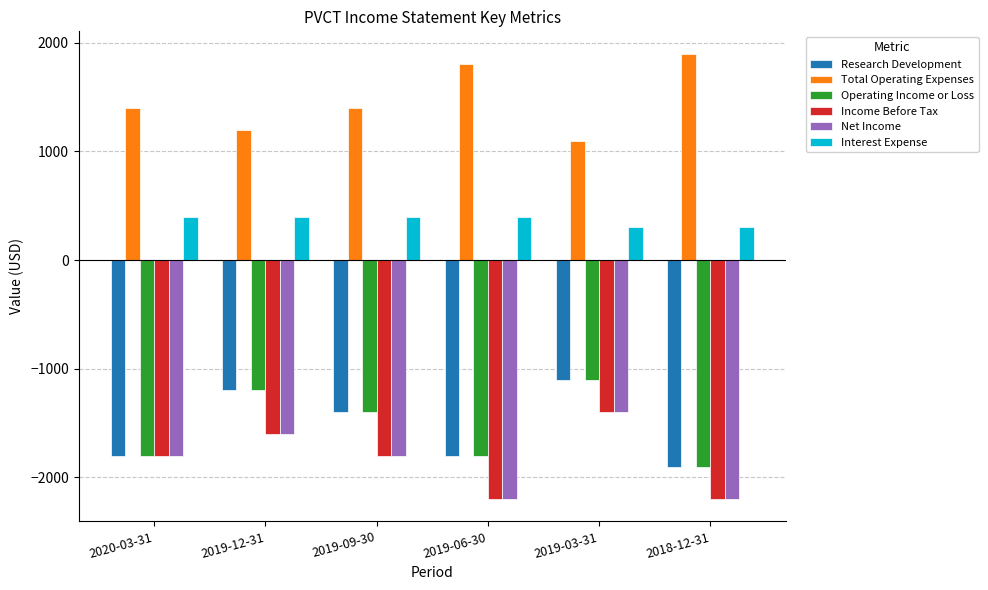

Does the chart contain stacked bars?

No